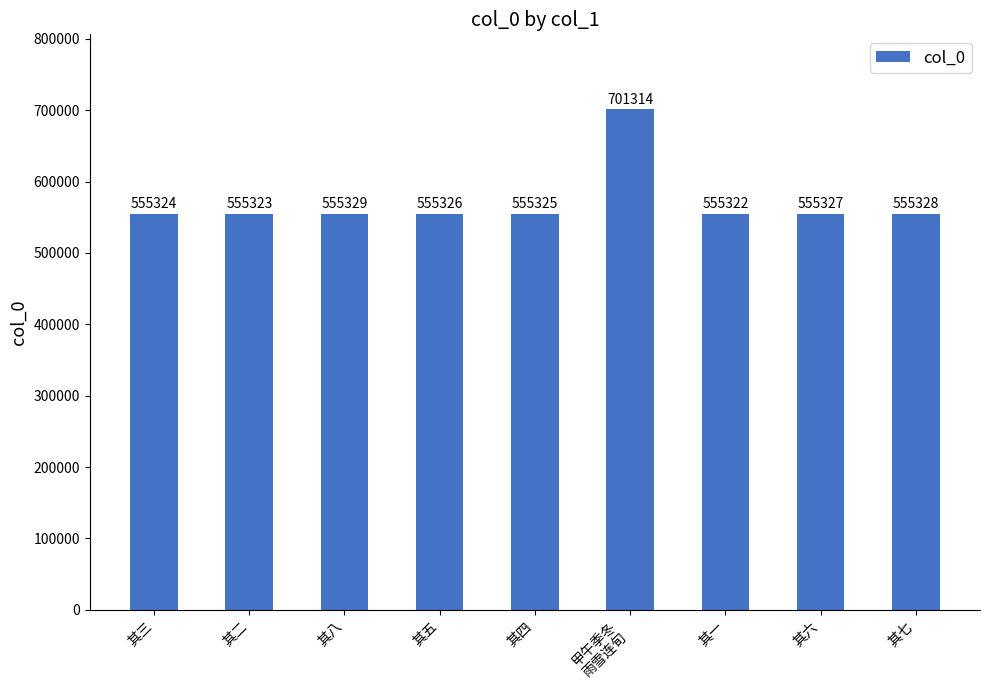

How many series are shown in this chart?

1